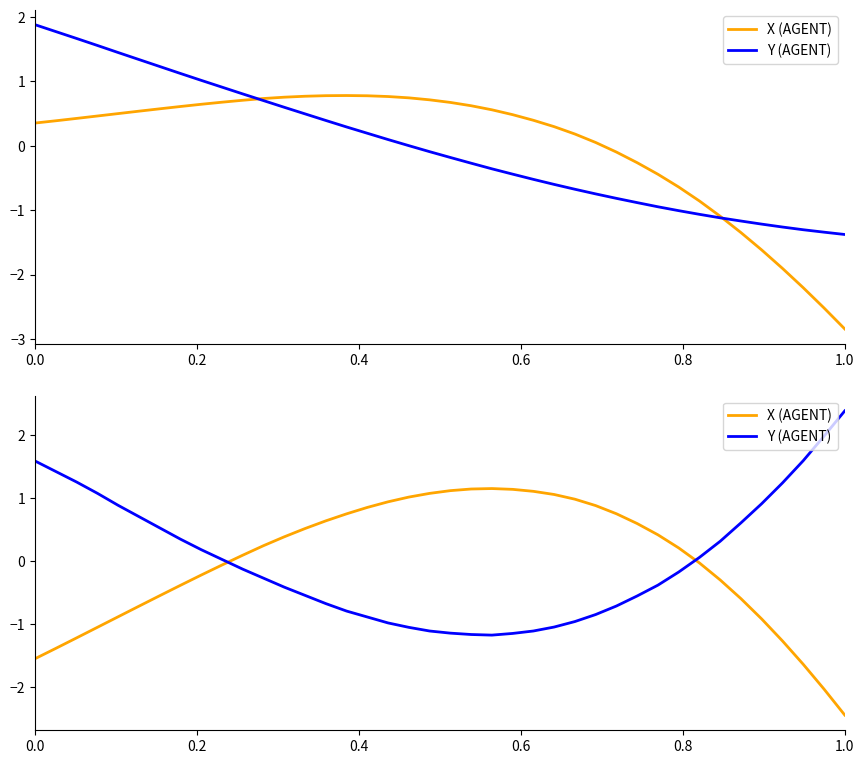

What is the value of the Y (AGENT) point at the 31st from the left?

-0.4